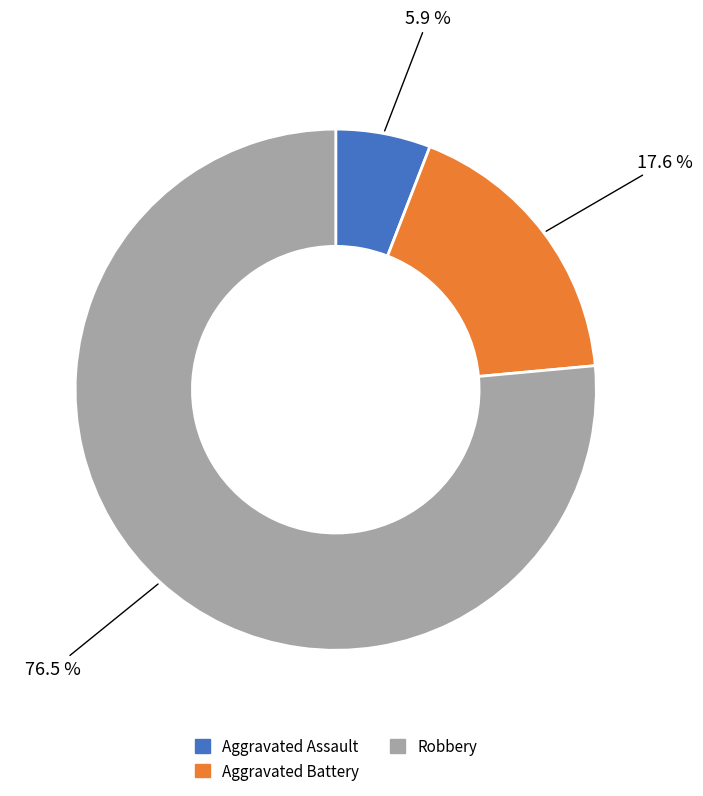

What is the largest slice in the pie chart?

Robbery